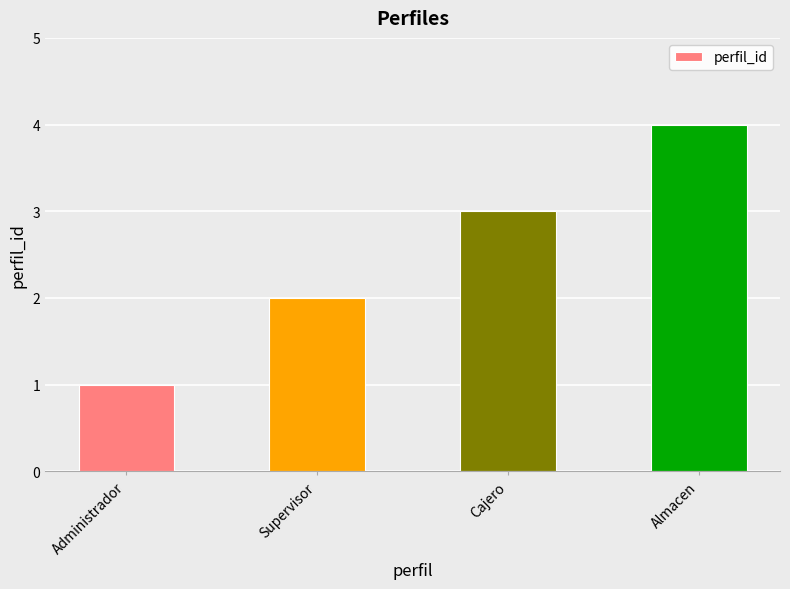

Is it true that the value at Almacen is 2?

False